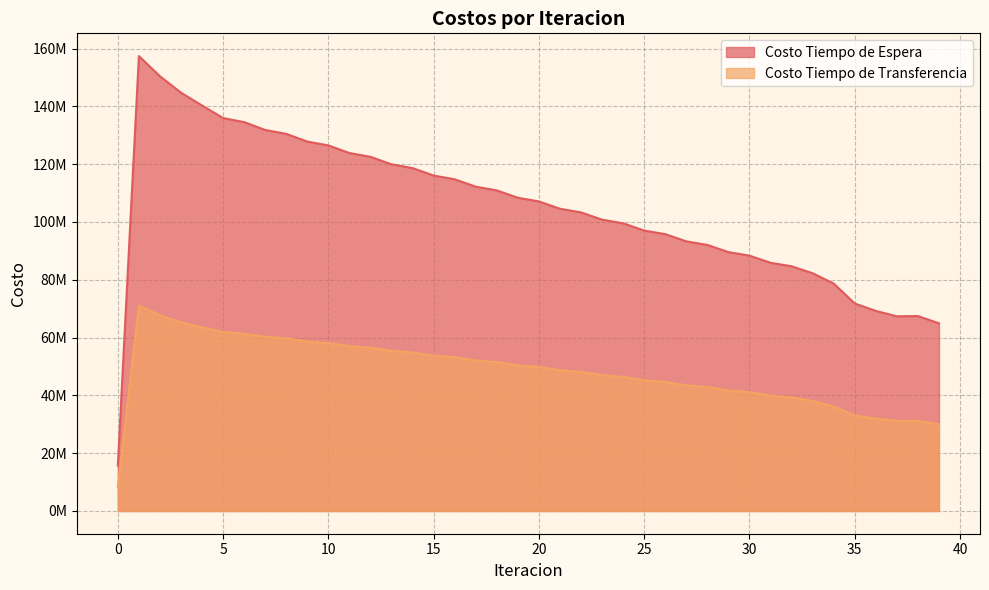

Read the Costo Tiempo de Espera value at 12.

122540430.6